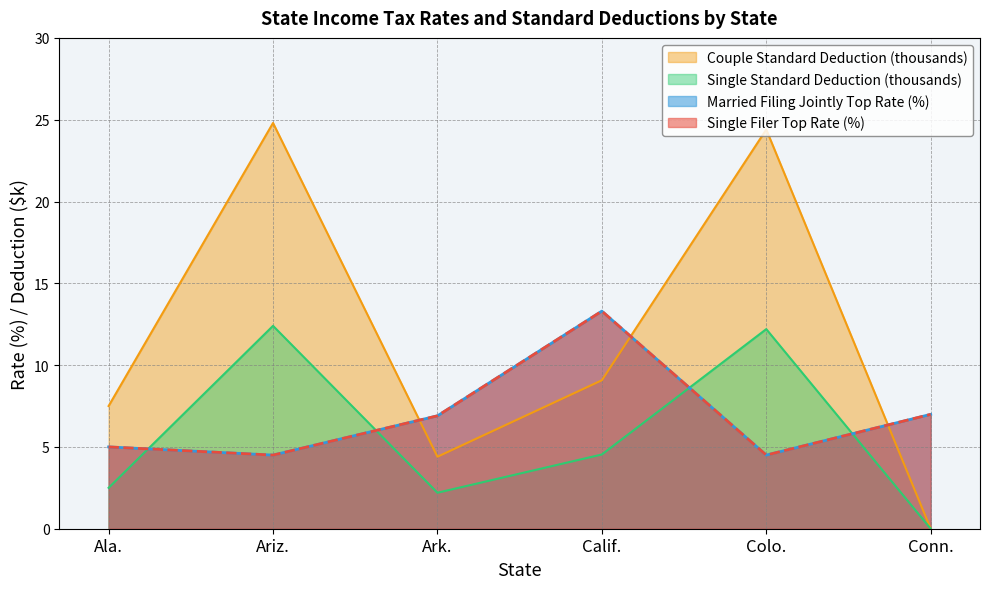

Count the number of data series in this chart.

4